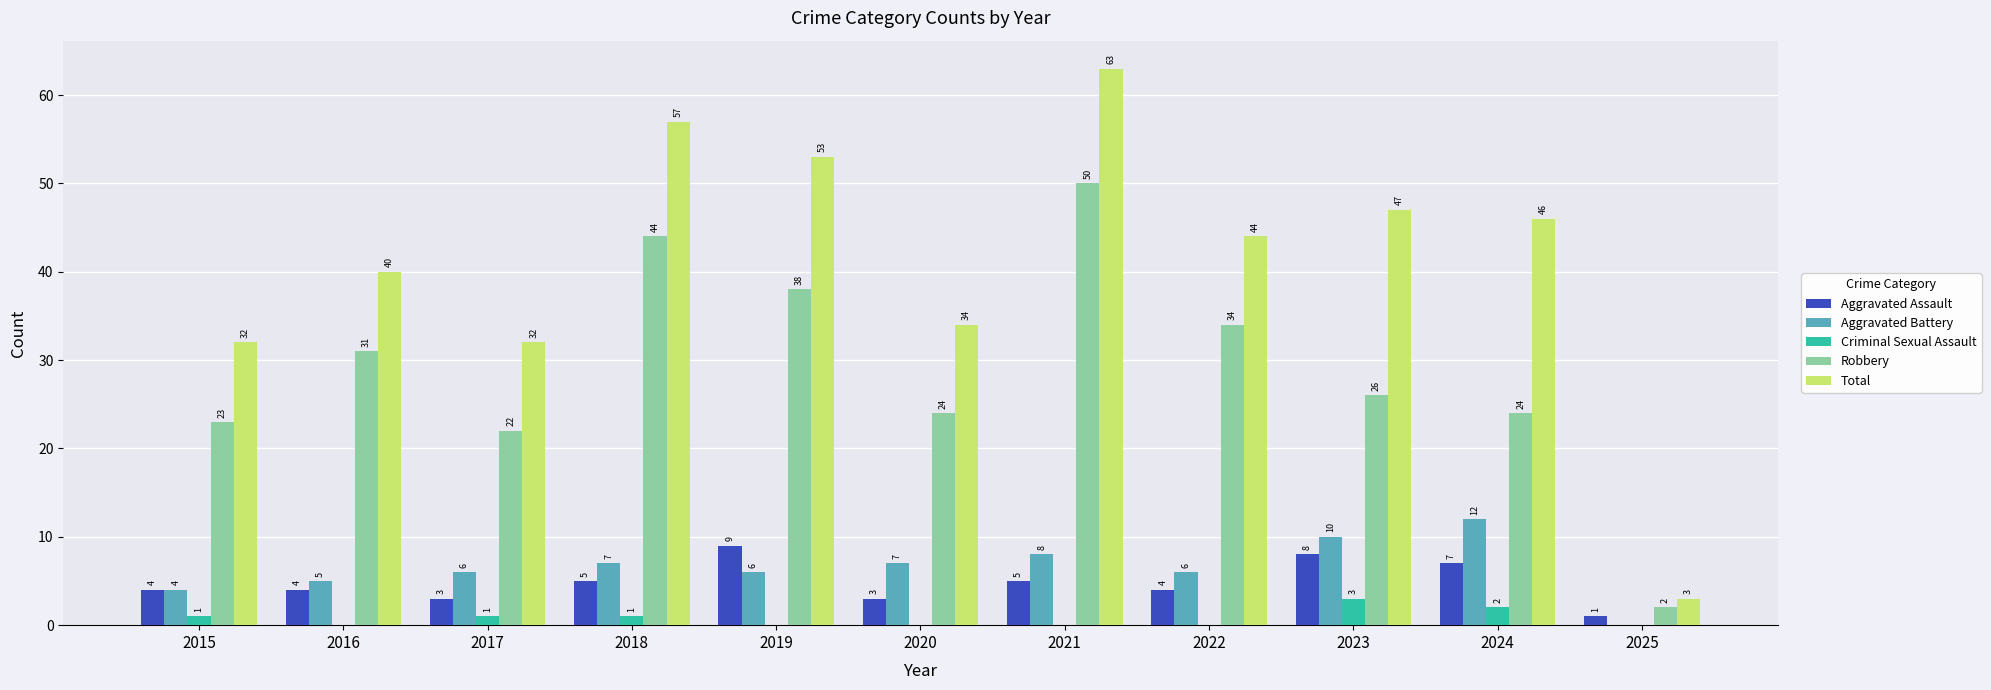

What are all the series names shown in the legend?

Aggravated Assault, Aggravated Battery, Criminal Sexual Assault, Robbery, Total